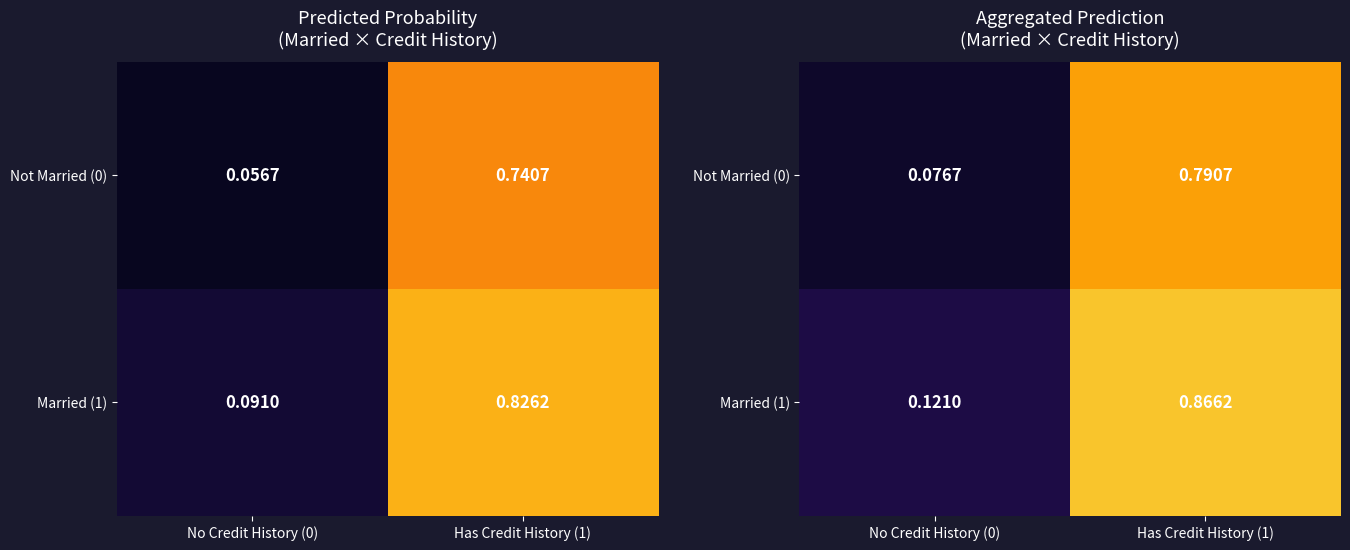

What is the total value across all series at No Credit History (0)?

0.2